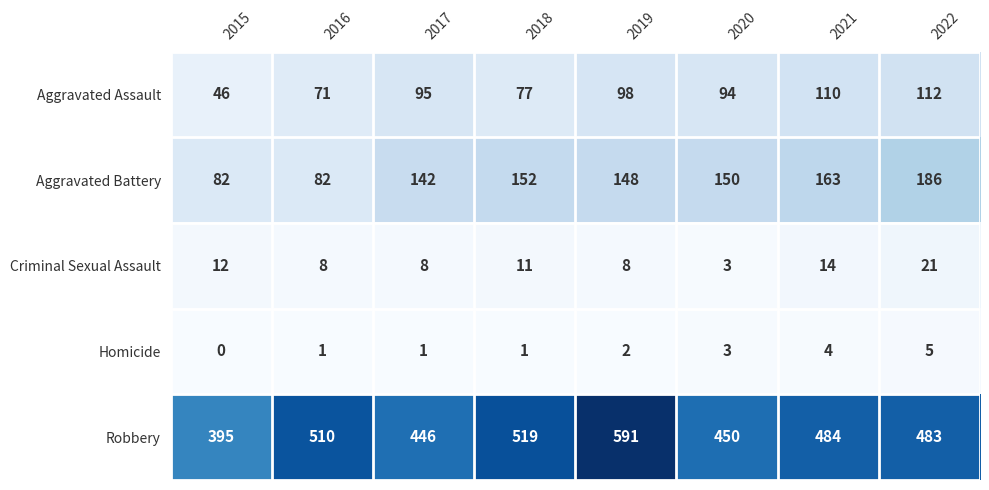

What is the sum of the Robbery values at 2022 and 2017?

929